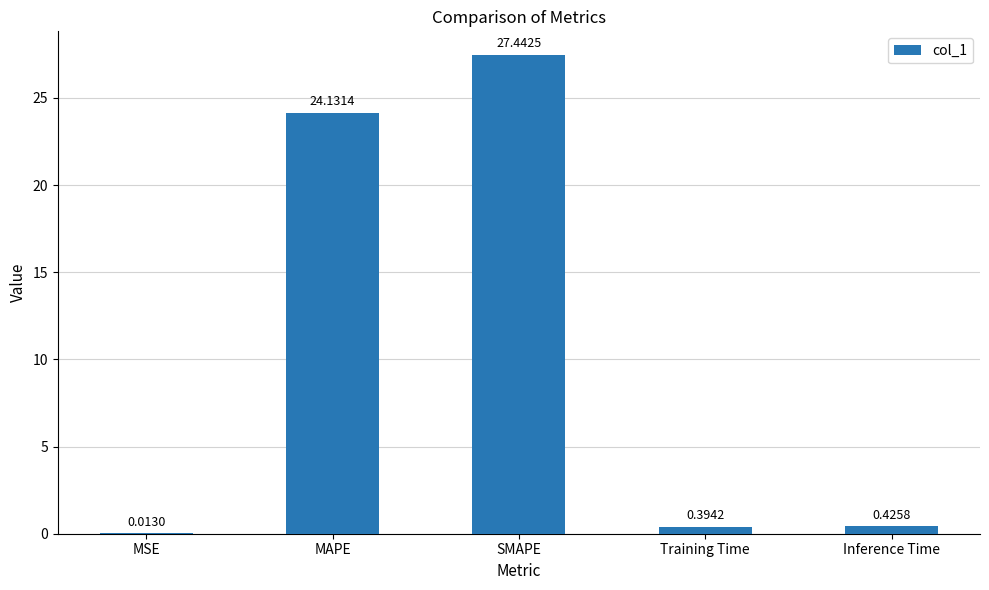

What is the sum of the values at Training Time and MAPE?

24.5